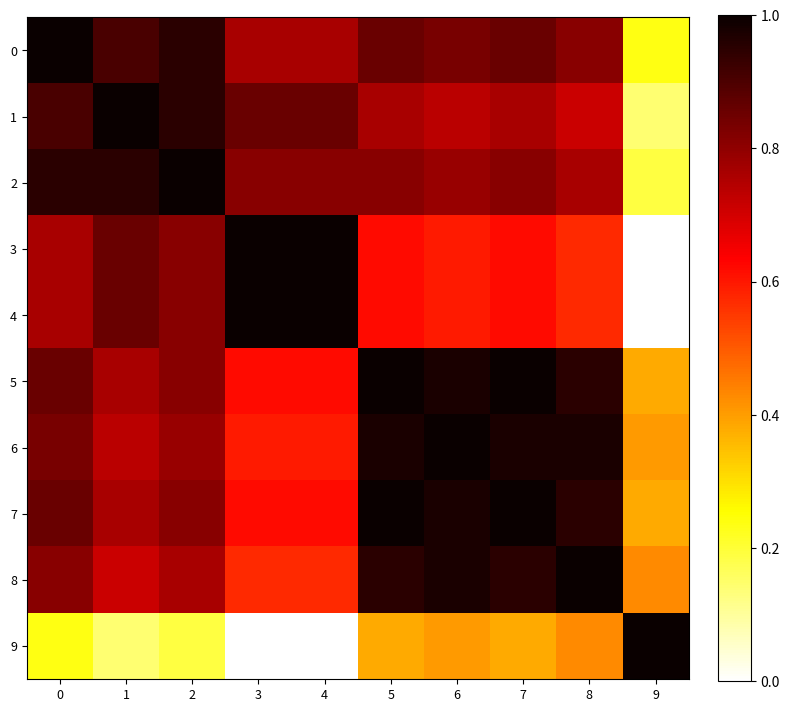

At 8, list the series in order from smallest to largest.

9, 3, 4, 1, 2, 0, 5, 7, 6, 8